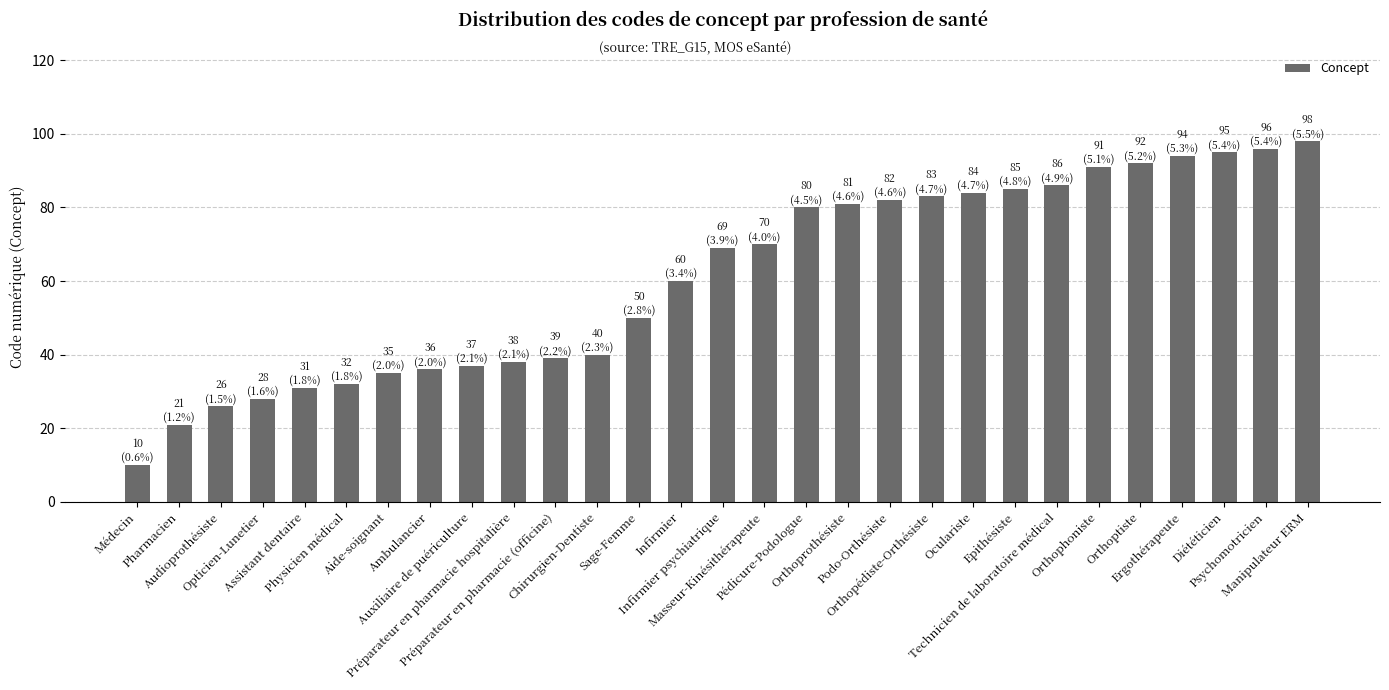

Reading left to right, list all the values displayed in this chart.

Médecin=10	Pharmacien=21	Audioprothésiste=26	Opticien-Lunetier=28	Assistant dentaire=31	Physicien médical=32	Aide-soignant=35	Ambulancier=36	Auxiliaire de puériculture=37	Préparateur en pharmacie hospitalière=38	Préparateur en pharmacie (officine)=39	Chirurgien-Dentiste=40	Sage-Femme=50	Infirmier=60	Infirmier psychiatrique=69	Masseur-Kinésithérapeute=70	Pédicure-Podologue=80	Orthoprothésiste=81	Podo-Orthésiste=82	Orthopédiste-Orthésiste=83	Oculariste=84	Epithésiste=85	Technicien de laboratoire médical=86	Orthophoniste=91	Orthoptiste=92	Ergothérapeute=94	Diététicien=95	Psychomotricien=96	Manipulateur ERM=98